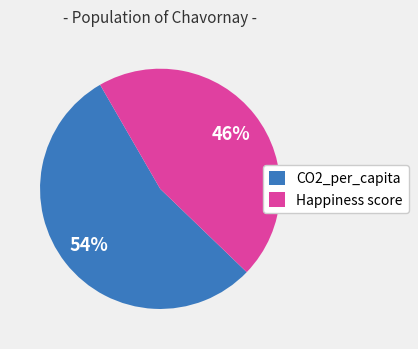

To the nearest percent, what portion does CO2_per_capita represent?

54%